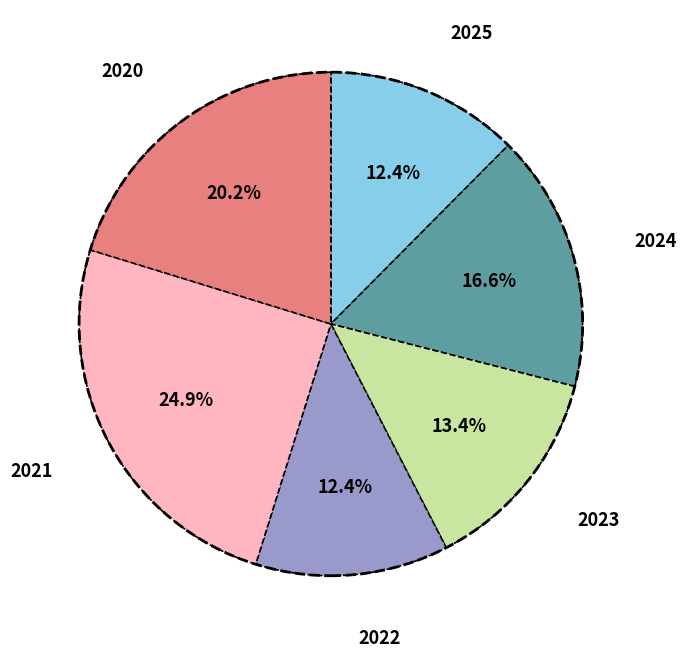

Is there a majority slice in this chart?

No